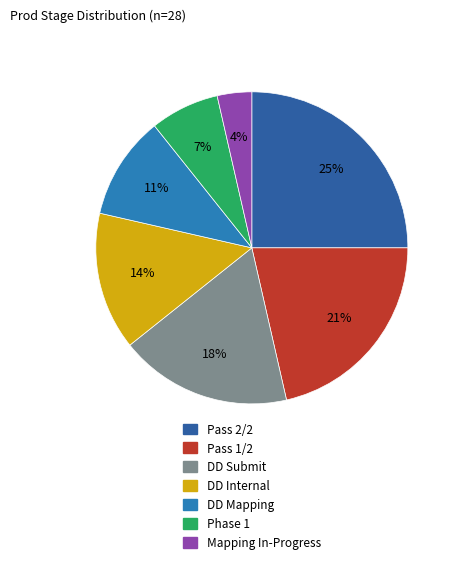

To the nearest percent, what is the difference between the DD Internal and DD Mapping slice percentages?

4%